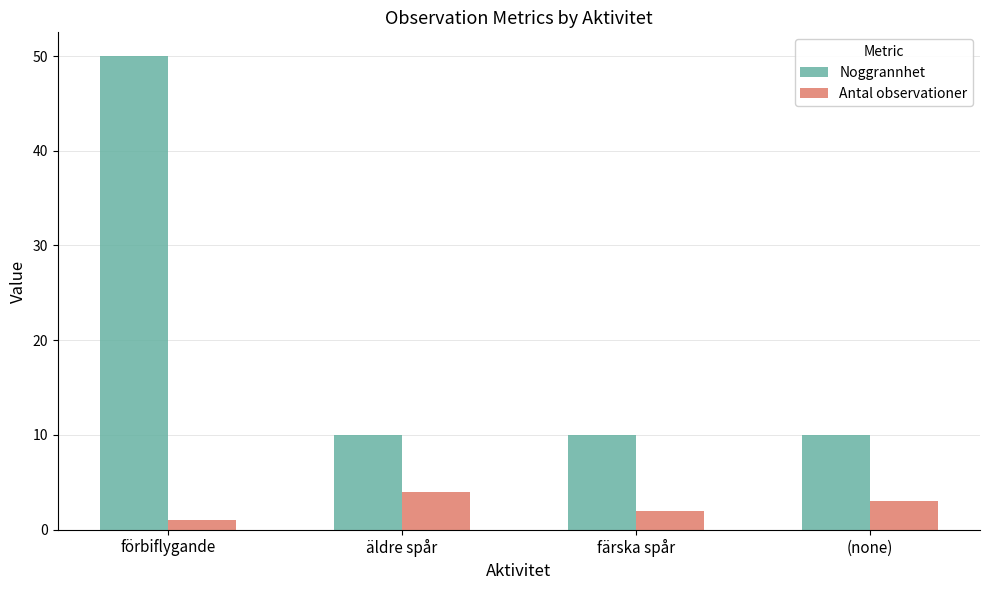

Is it true that Noggrannhet equals 10 at (none)?

True